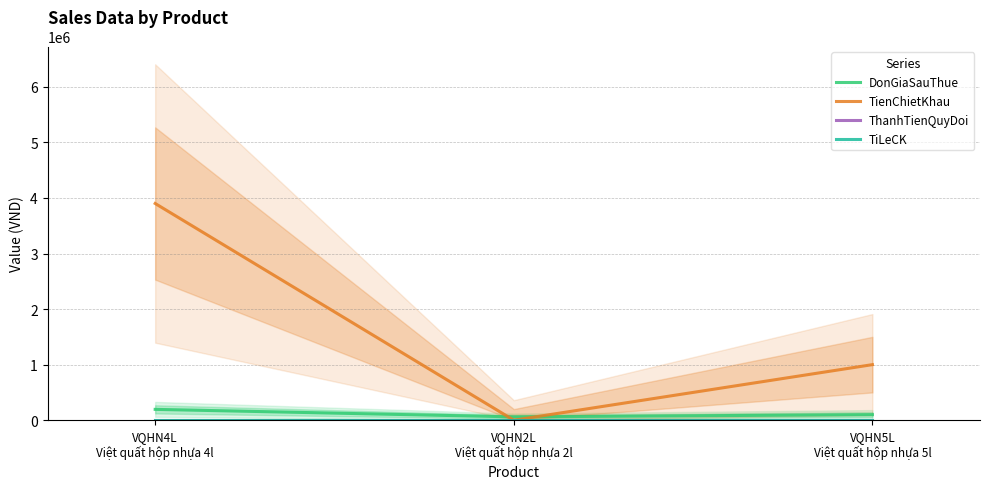

The ThanhTienQuyDoi series shows 0 at VQHN4L
Việt quất hộp nhựa 4l. True or false?

True